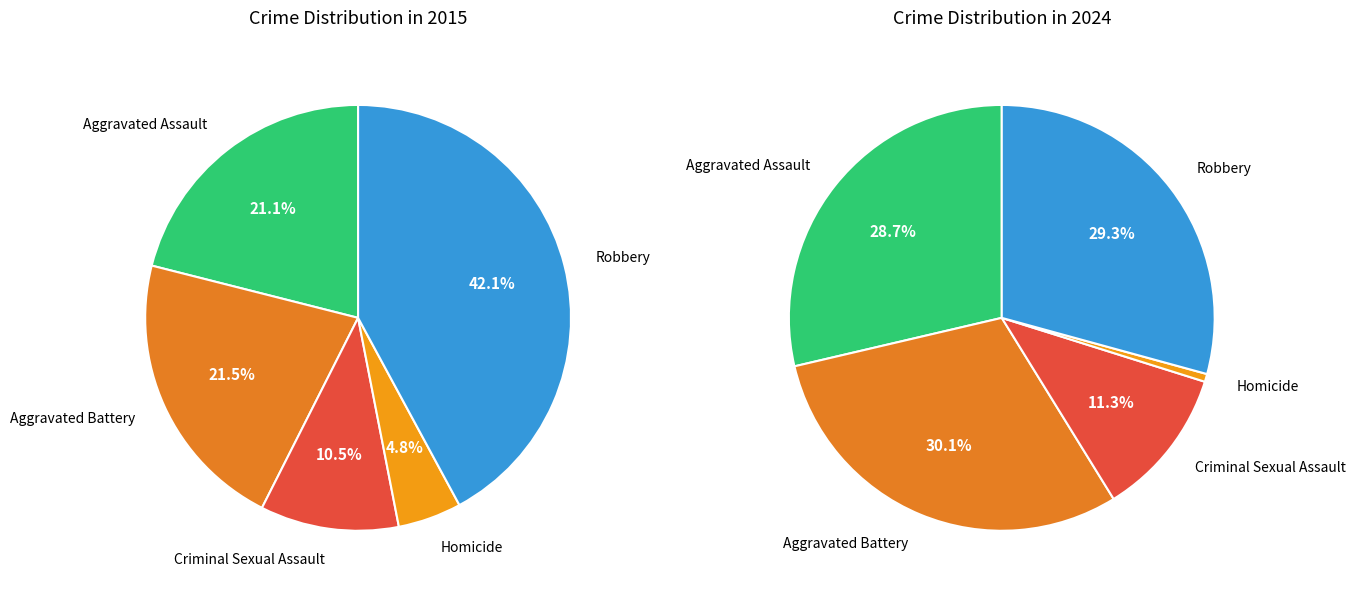

Do Robbery and Homicide together represent more than half of the pie?

No